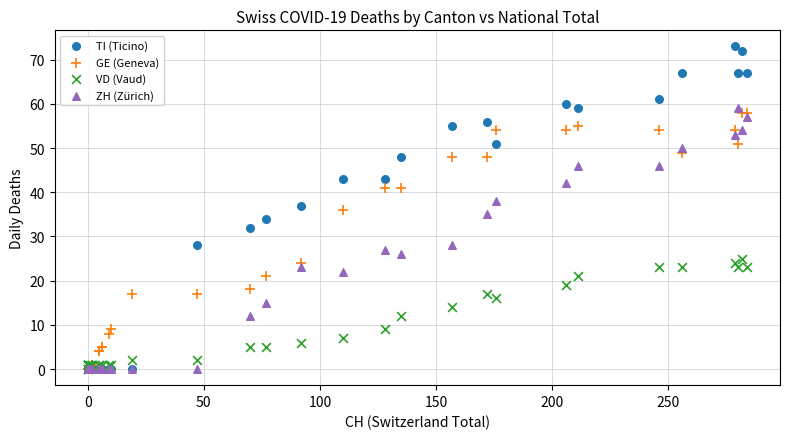

What are all the series names shown in the legend?

TI (Ticino), GE (Geneva), VD (Vaud), ZH (Zürich)